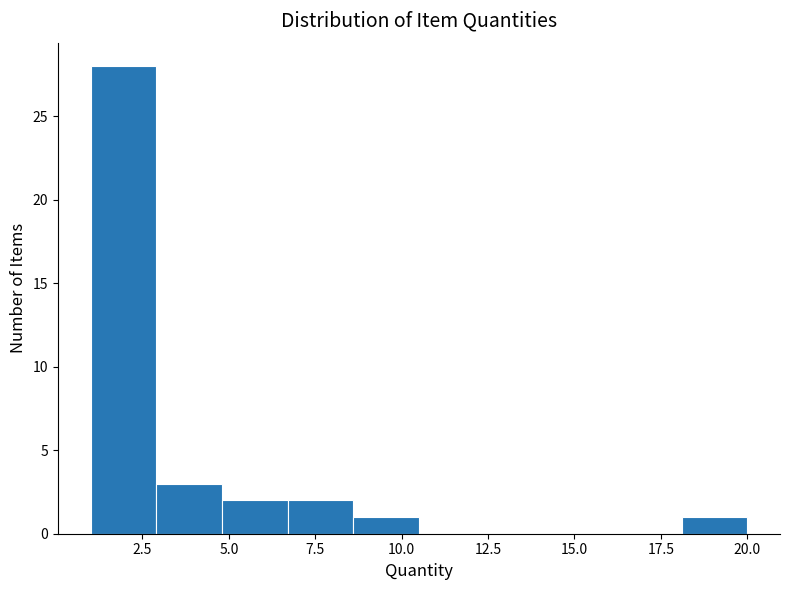

Read against the x-axis, roughly where is the centre of the tallest bar?

2.0